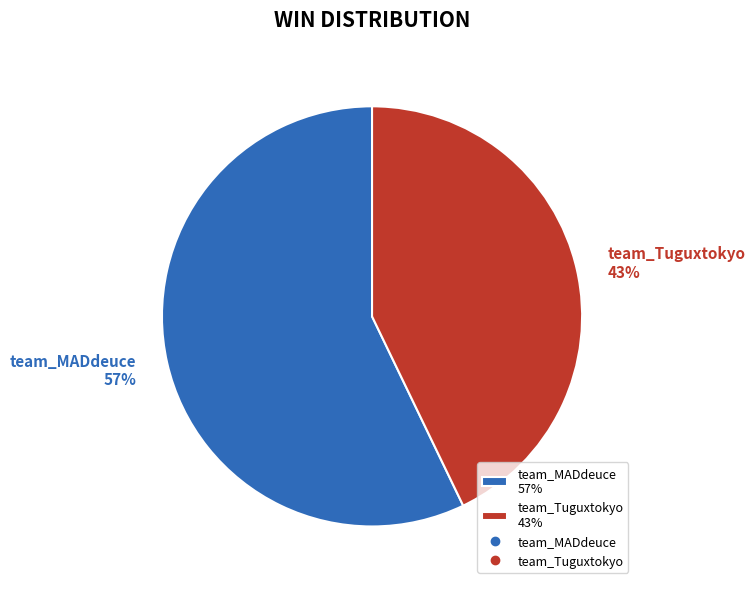

Which slice is the smallest?

team_Tuguxtokyo